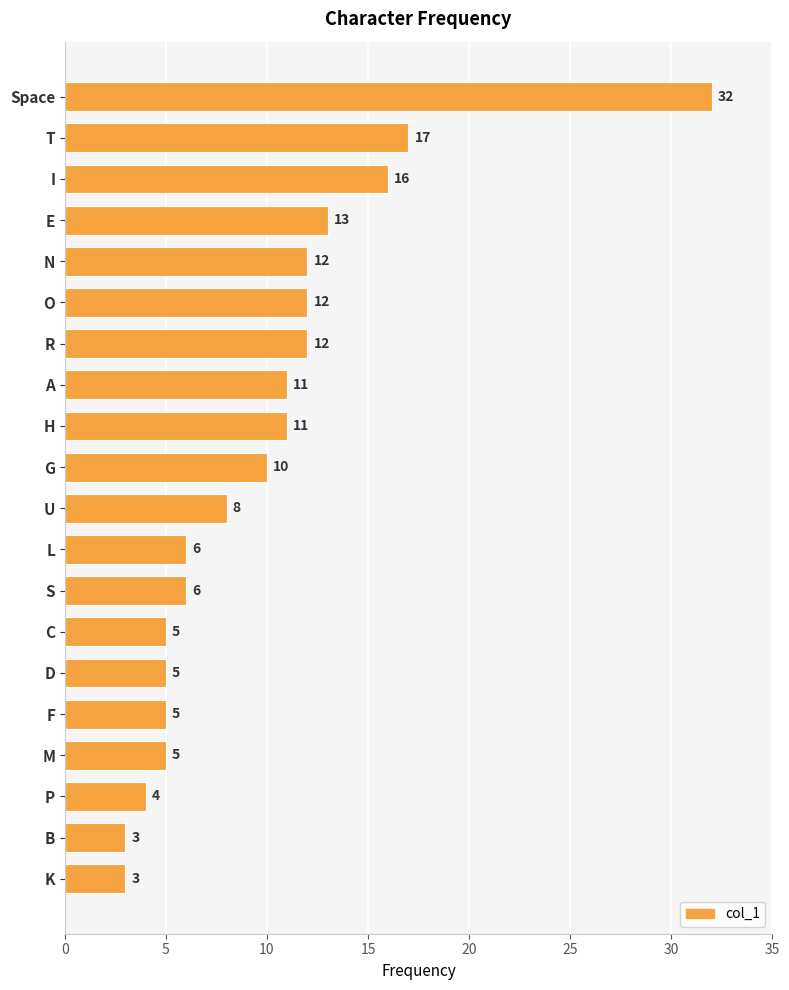

What is the change in value from Space to E?

-19